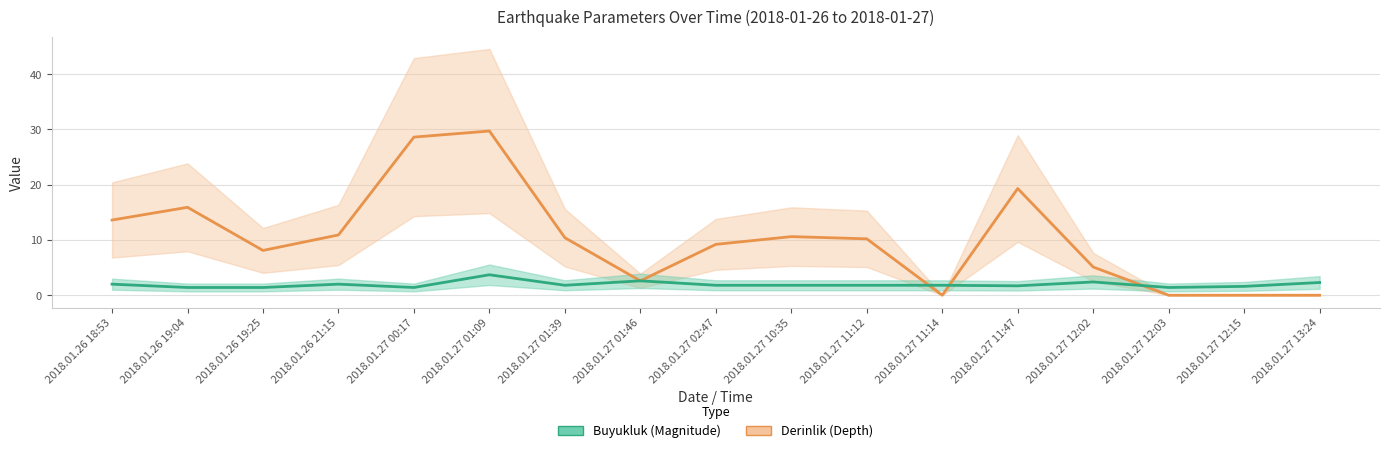

At which label does Derinlik reach its minimum?

2018.01.27 11:14